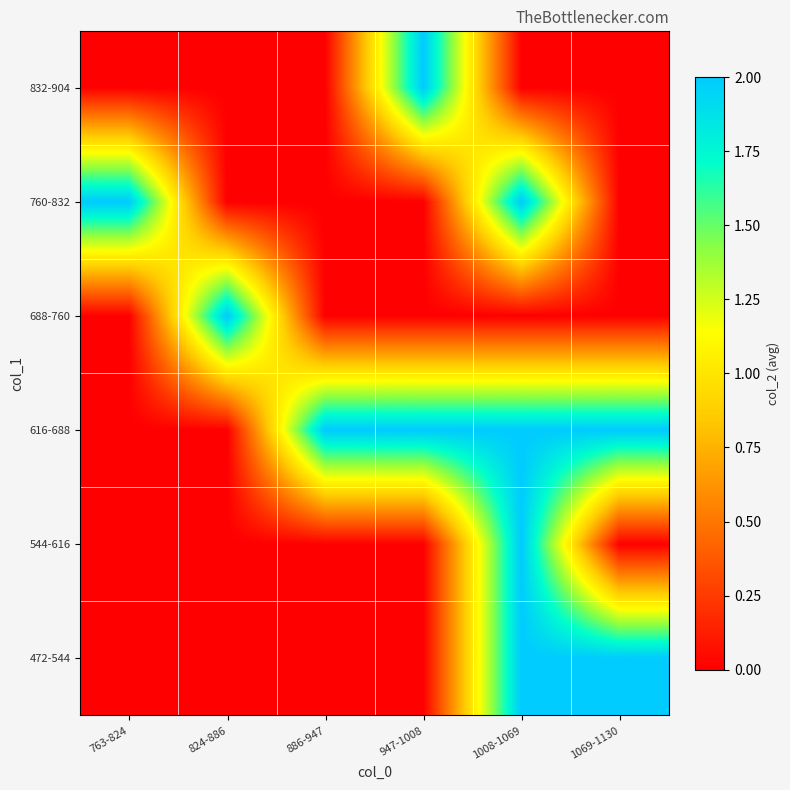

What is the maximum value shown in the chart?

2